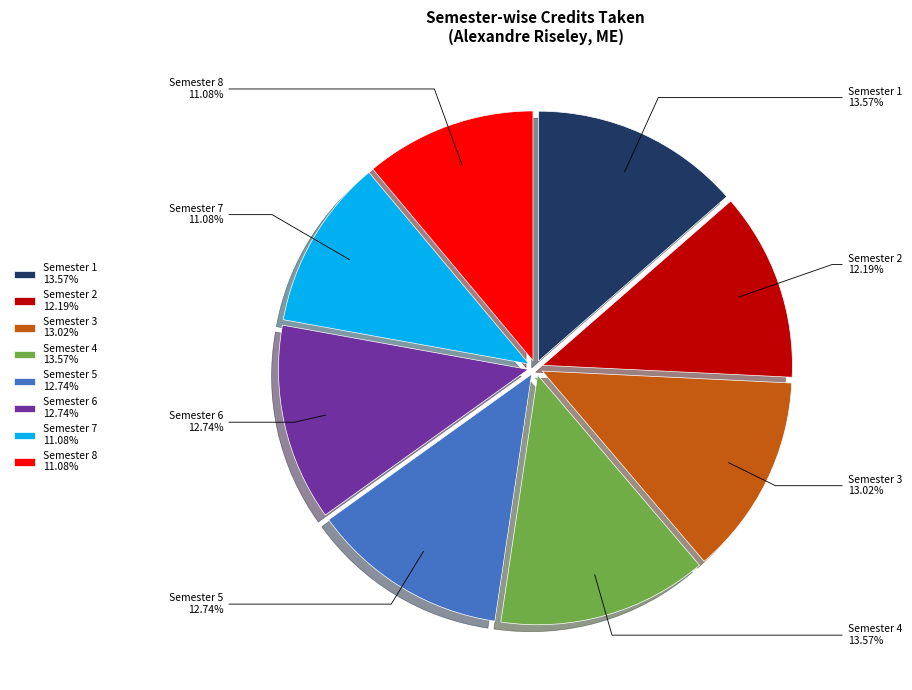

Combined, do Semester 7 11.08% and Semester 1 13.57% account for over 50%?

No